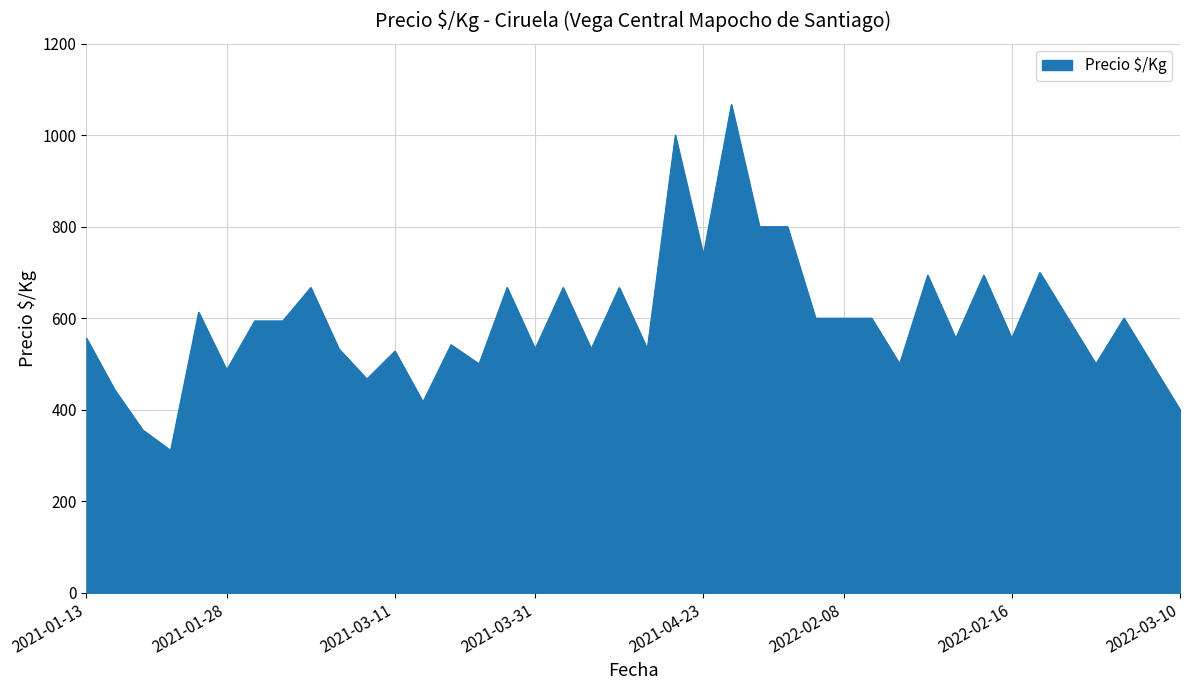

What is the maximum value shown in the chart?

1067